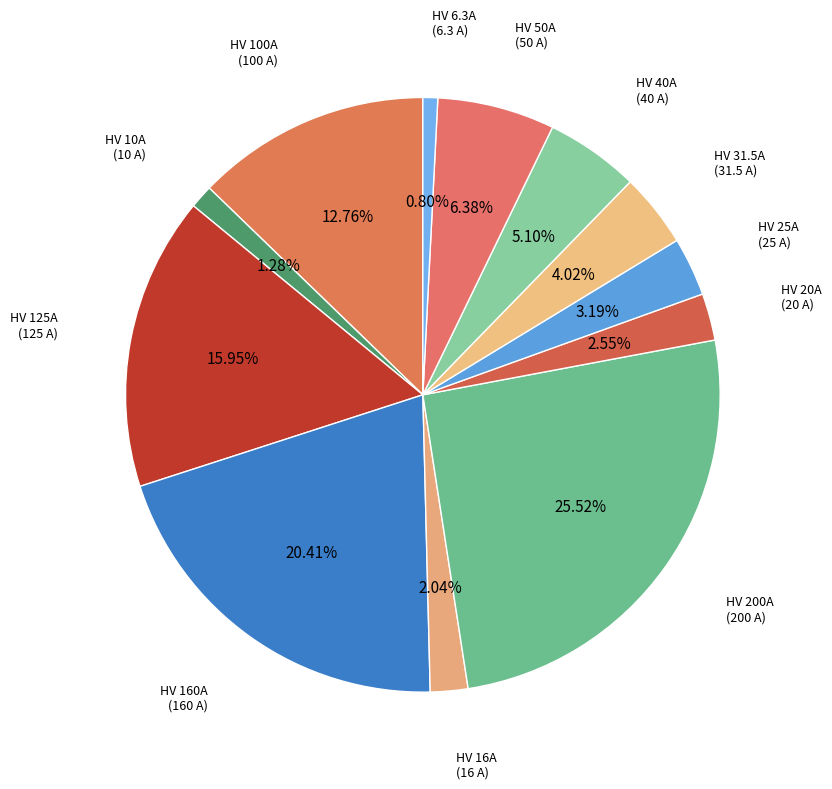

What is the ratio of the value at HV 31.5A to the value at HV 160A?

0.2